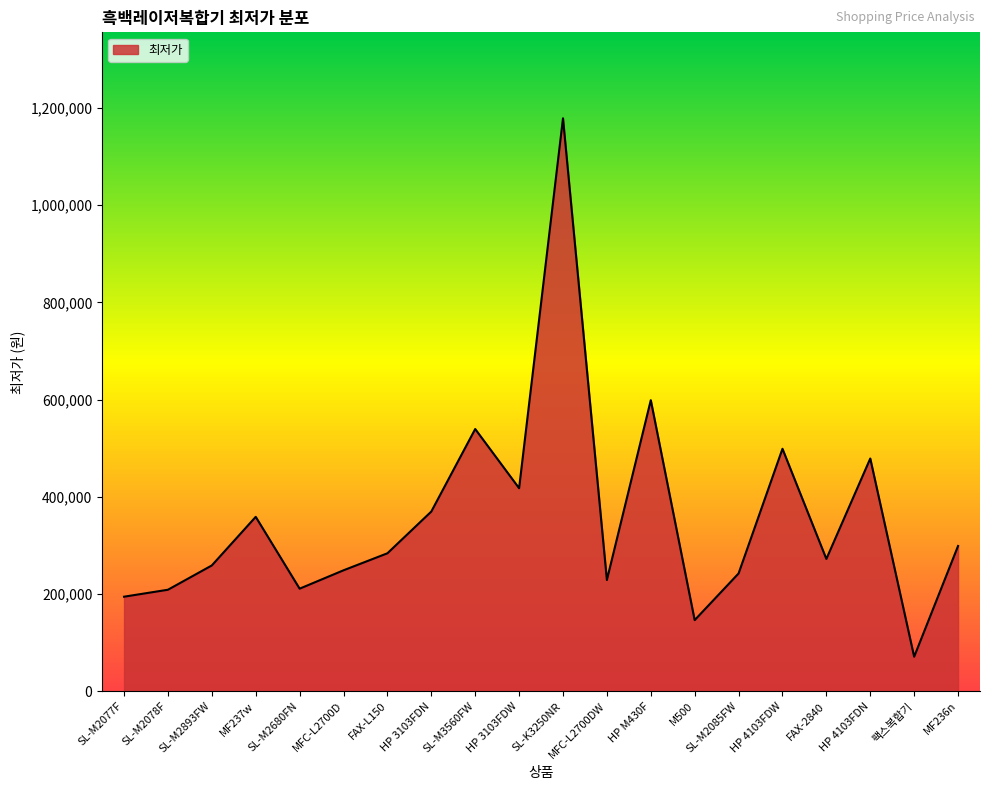

Does the chart have visible grid lines?

No